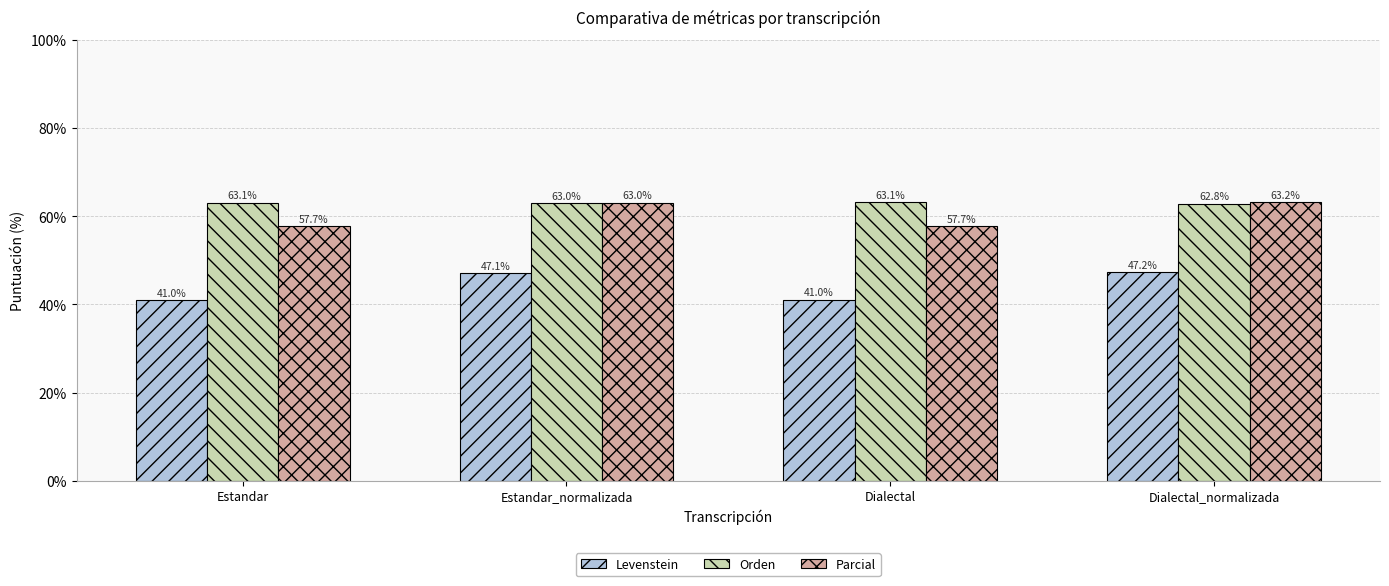

What position from the left is Dialectal_normalizada?

4